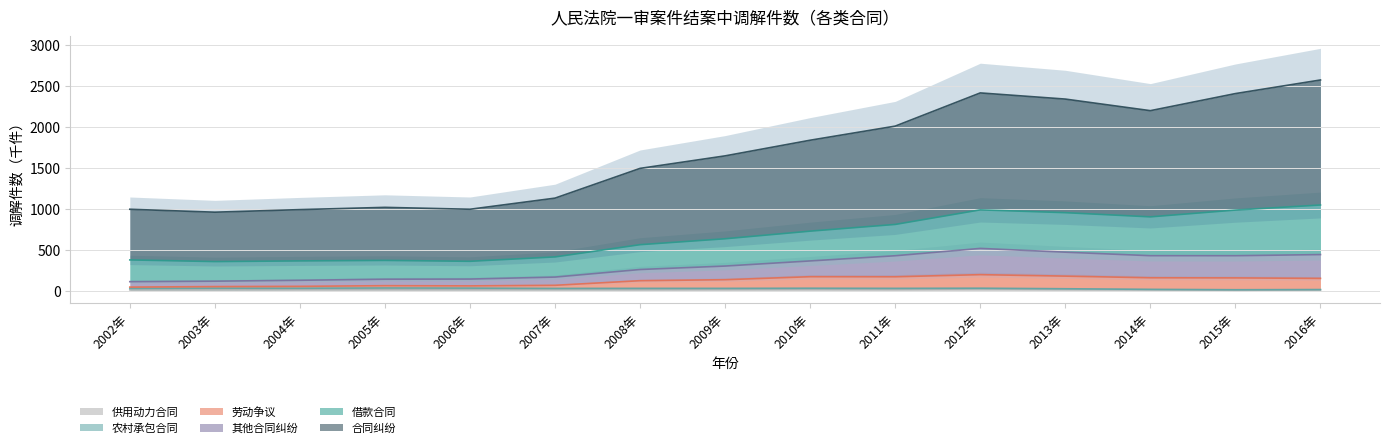

How many interior local valleys does the 劳动争议 series have?

2